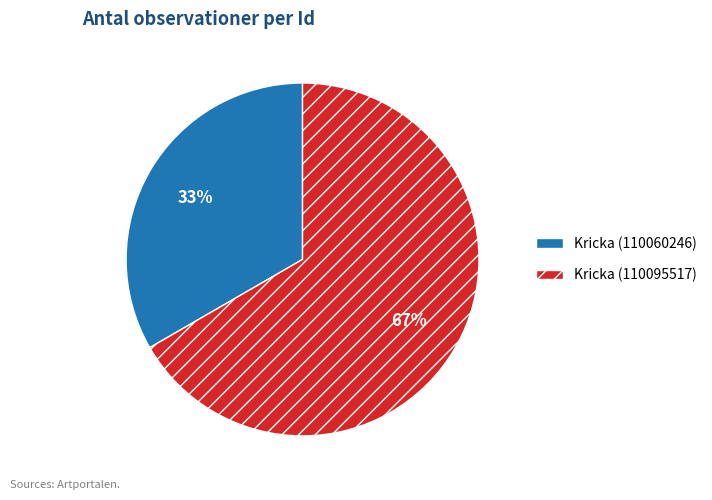

Combined, do Kricka (110060246) and Kricka (110095517) account for over 50%?

Yes